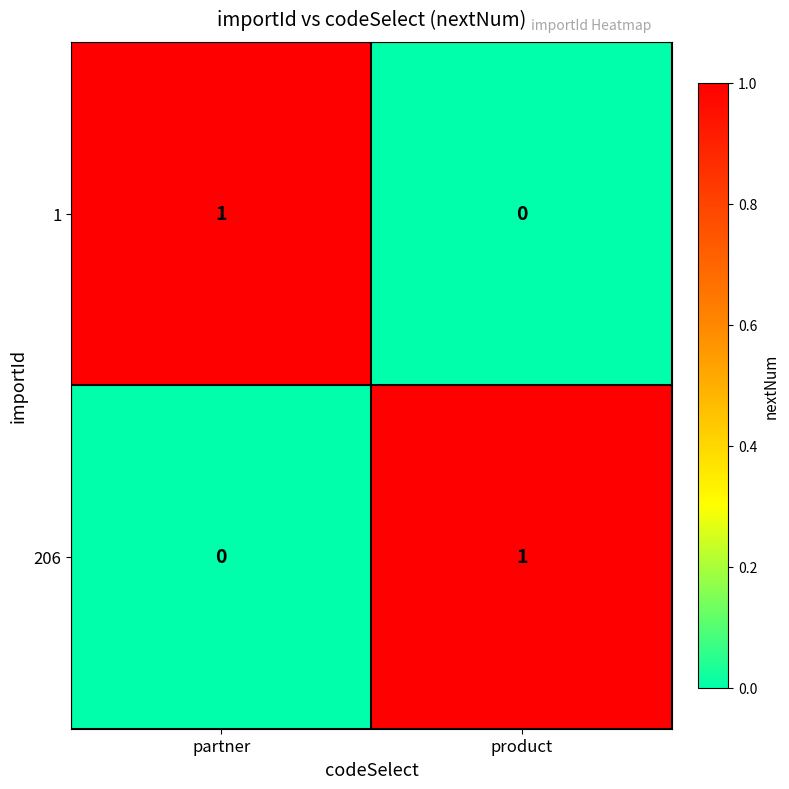

Reading right to left, list all the values displayed in this chart.

1: 0	1
206: 1	0